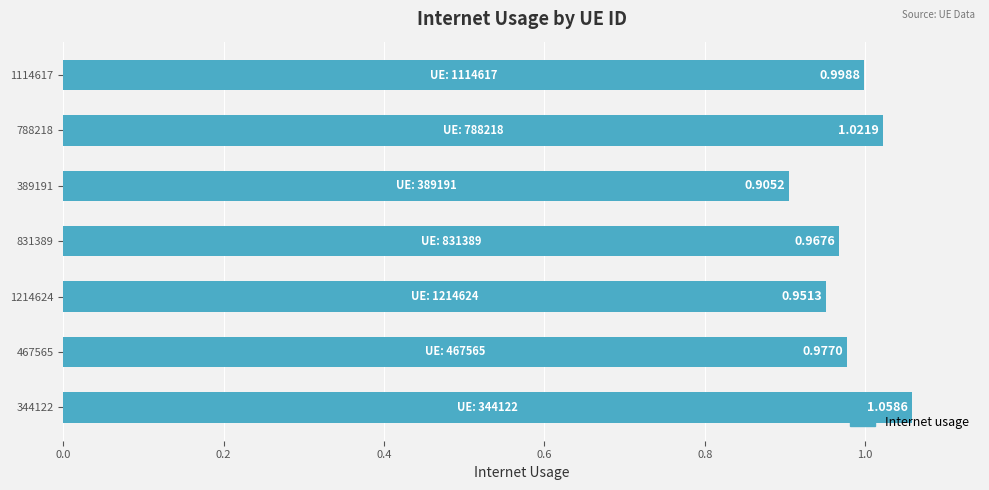

Rank the categories by value from lowest to highest.

389191, 1214624, 831389, 467565, 1114617, 788218, 344122